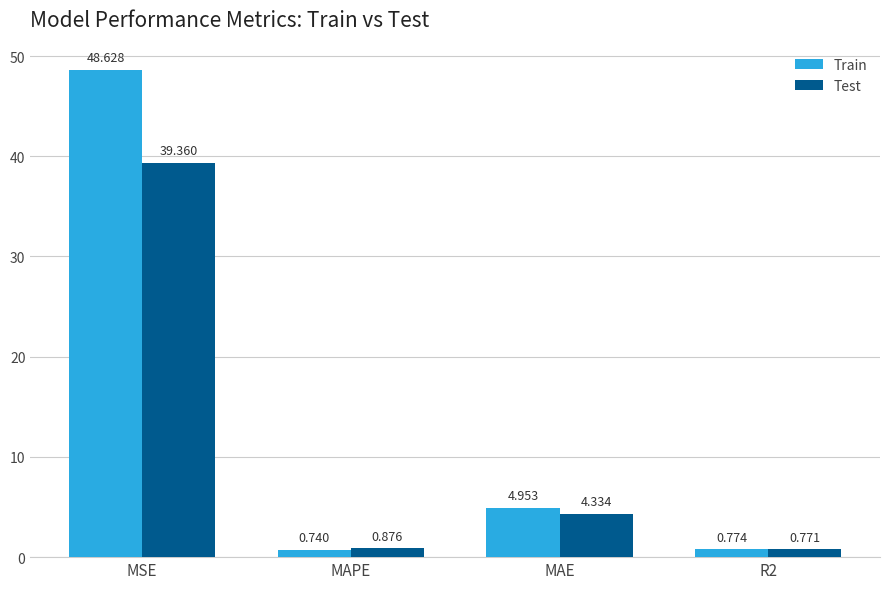

Which label corresponds to the smallest value in the chart?

MAPE